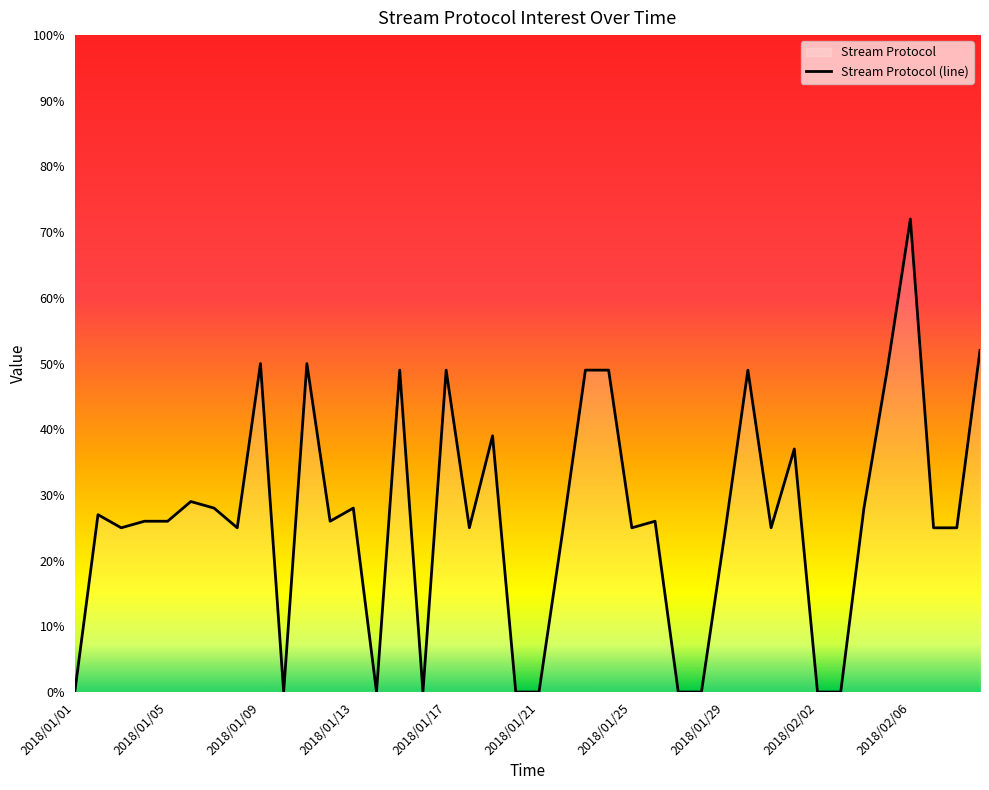

What is the greatest value displayed?

72